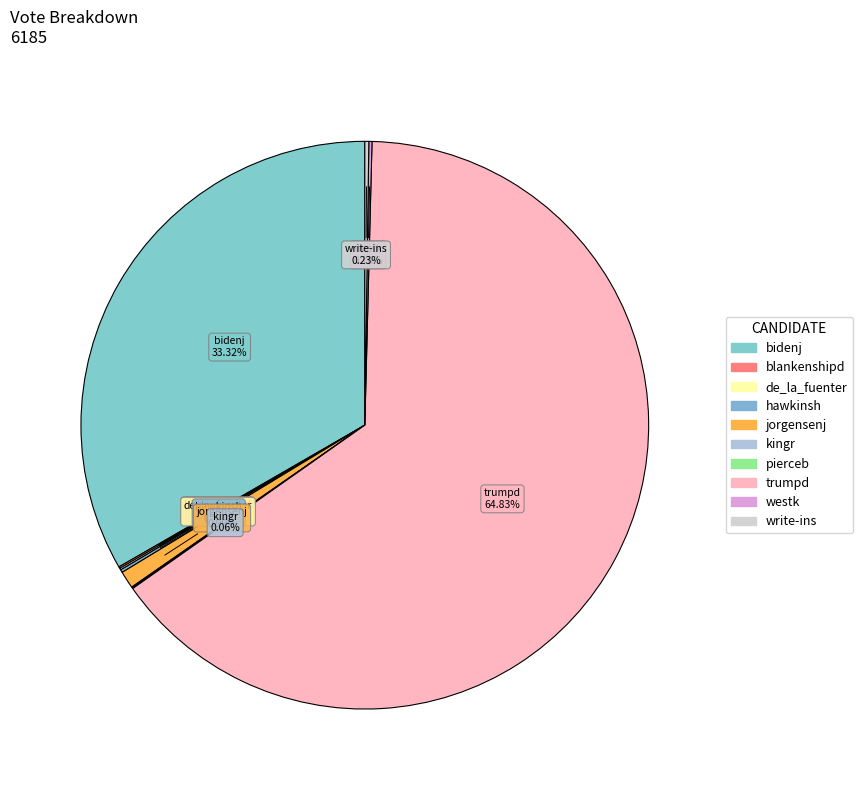

Combined, what portion of the pie is write-ins and de_la_fuenter?

0.3%